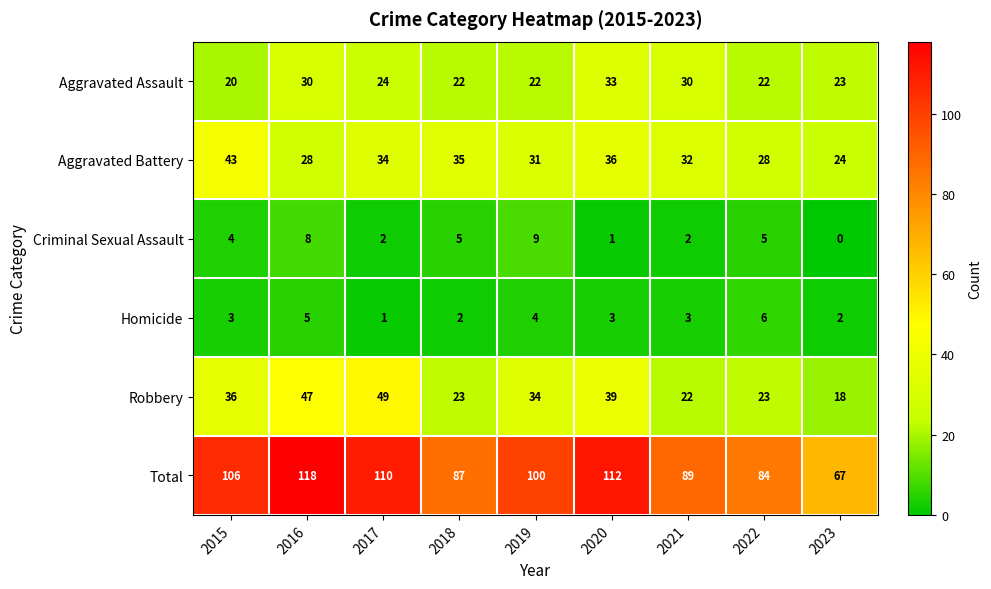

What is the difference between the Aggravated Assault values at 2021 and 2015?

10